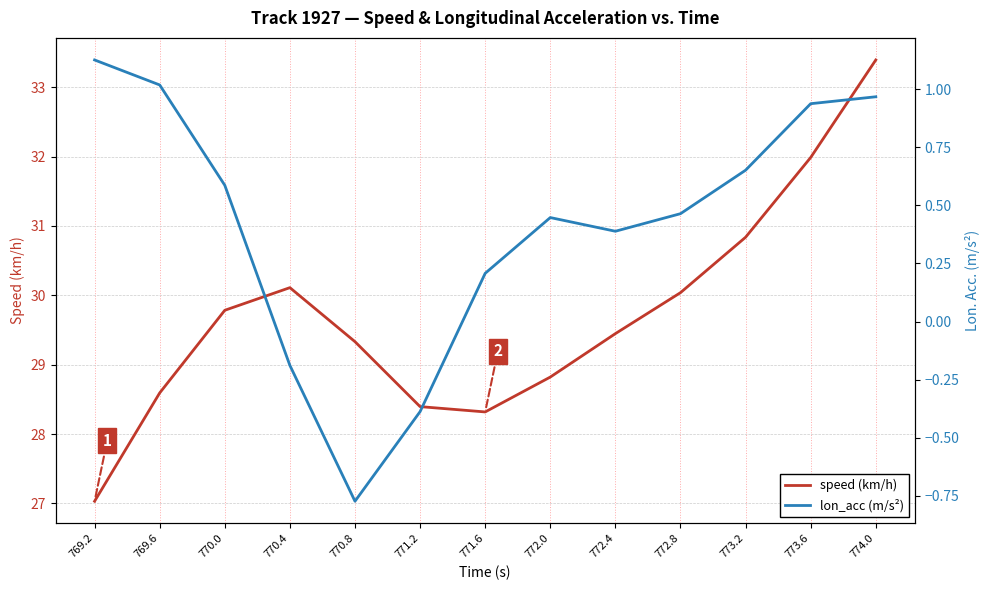

What is the value of the speed (km/h) point at the 2nd from the left?

28.6